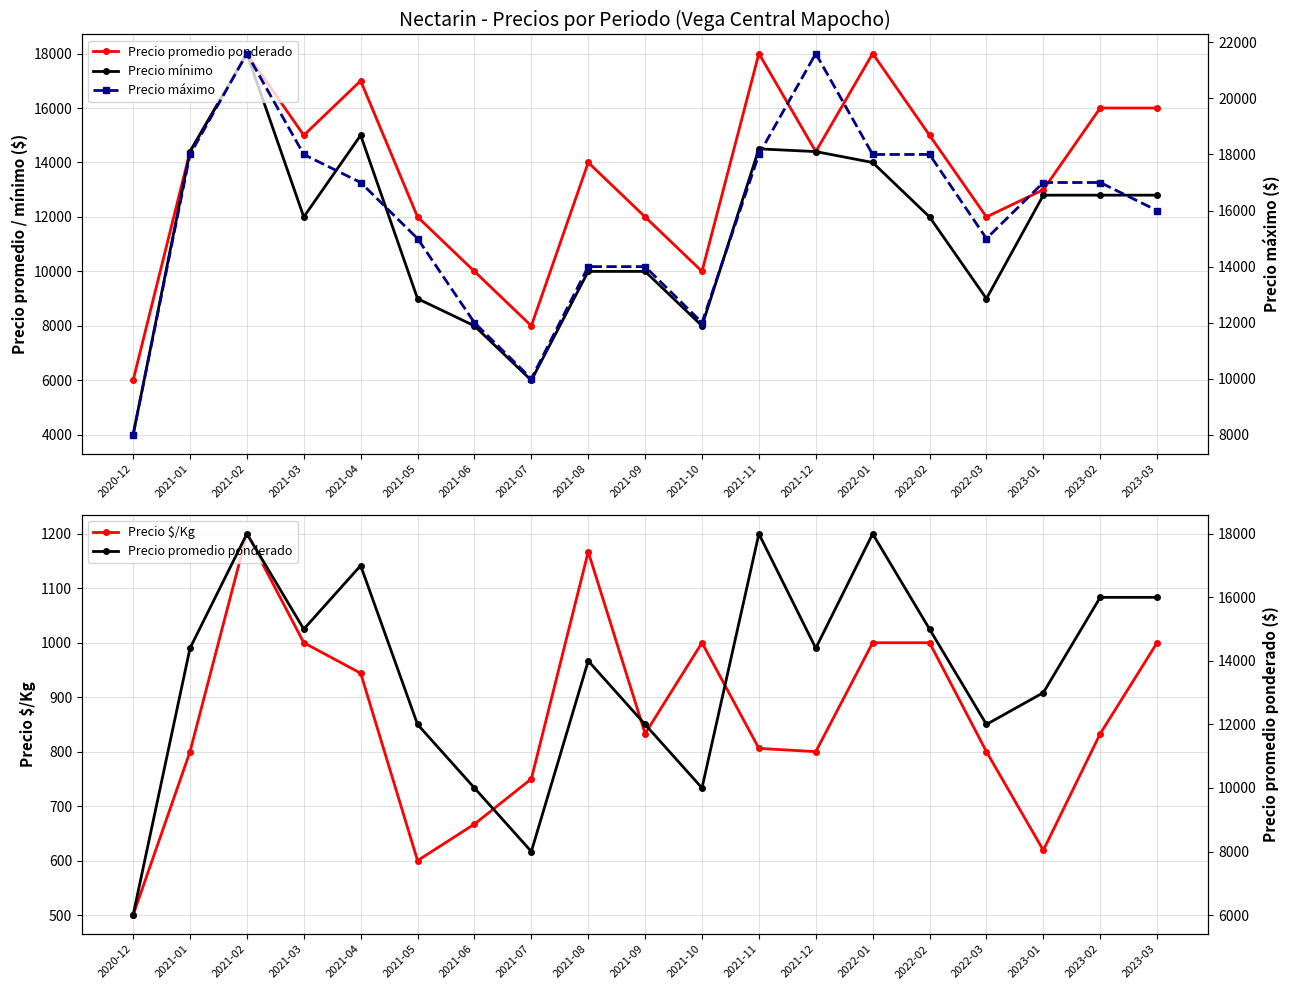

What are all the series names shown in the legend?

Precio promedio ponderado, Precio mínimo, Precio $/Kg, Precio máximo